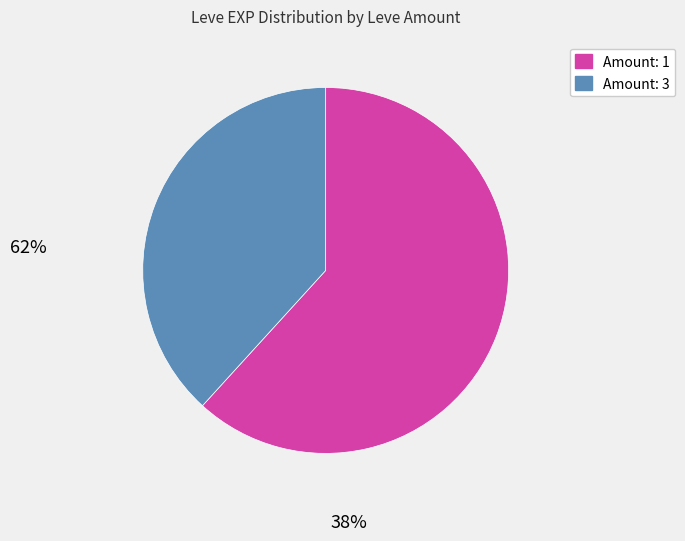

Count the number of slices in the pie.

2